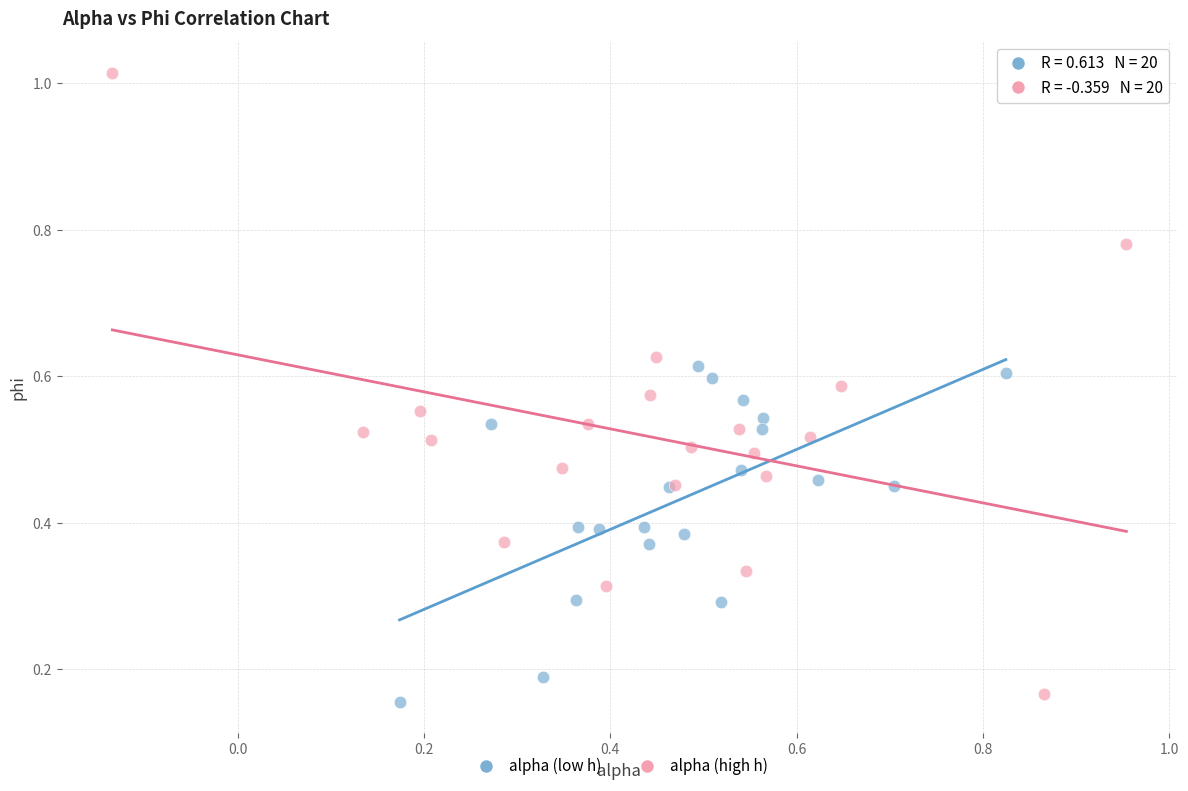

Which series contains the highest Y value?

alpha (high h)